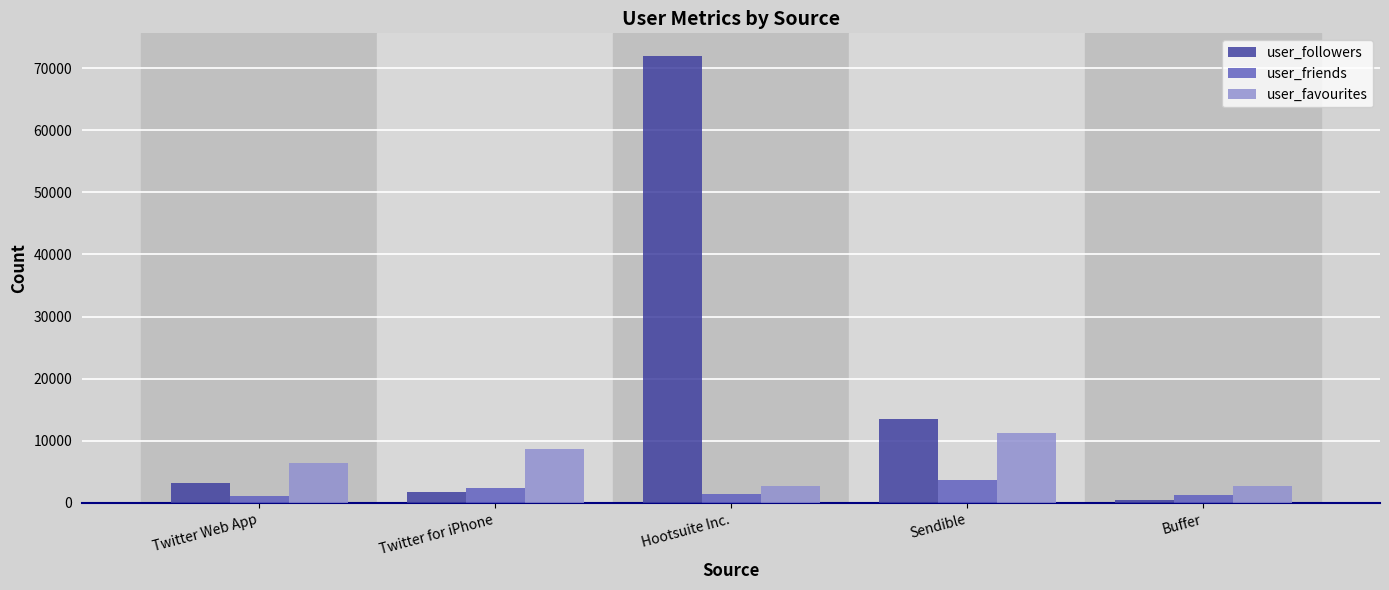

True or false: user_followers has a value of 71986 at Hootsuite Inc..

True